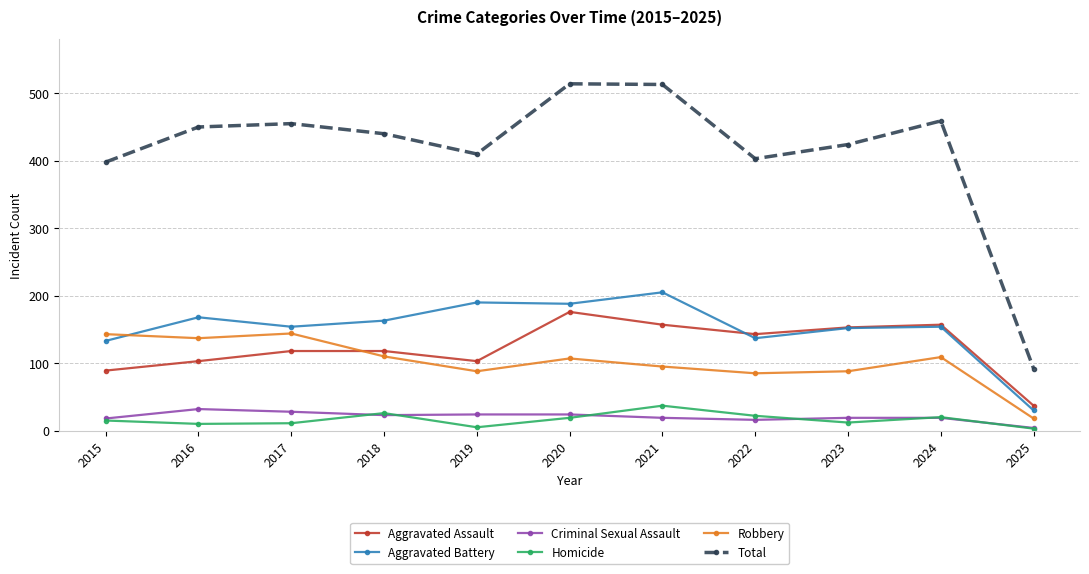

True or false: Aggravated Assault and Homicide intersect in this chart.

False